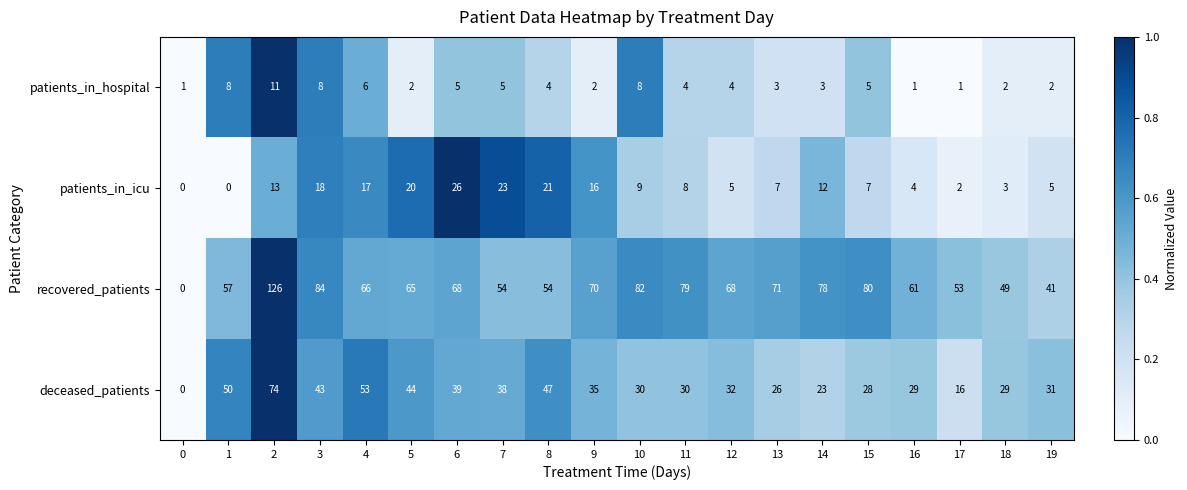

How many categories are shown in the chart?

20